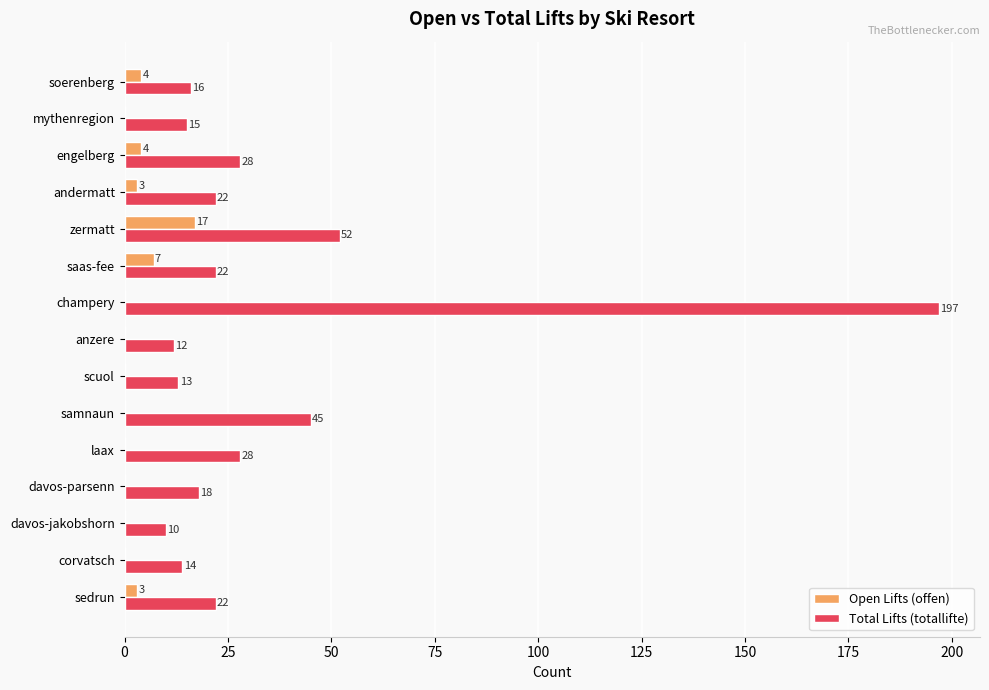

What is the approximate value of Open Lifts (offen) at andermatt?

3